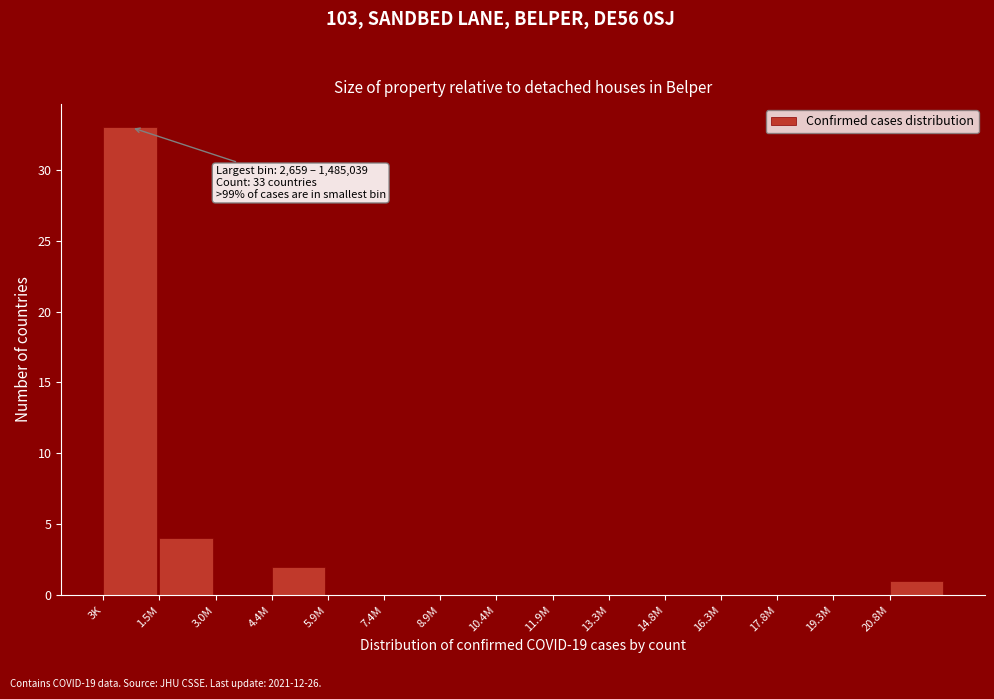

Reading left to right, extract all data points from this chart.

3K=33	1.5M=4	3.0M=0	4.4M=2	5.9M=0	7.4M=0	8.9M=0	10.4M=0	11.9M=0	13.3M=0	14.8M=0	16.3M=0	17.8M=0	19.3M=0	20.8M=1